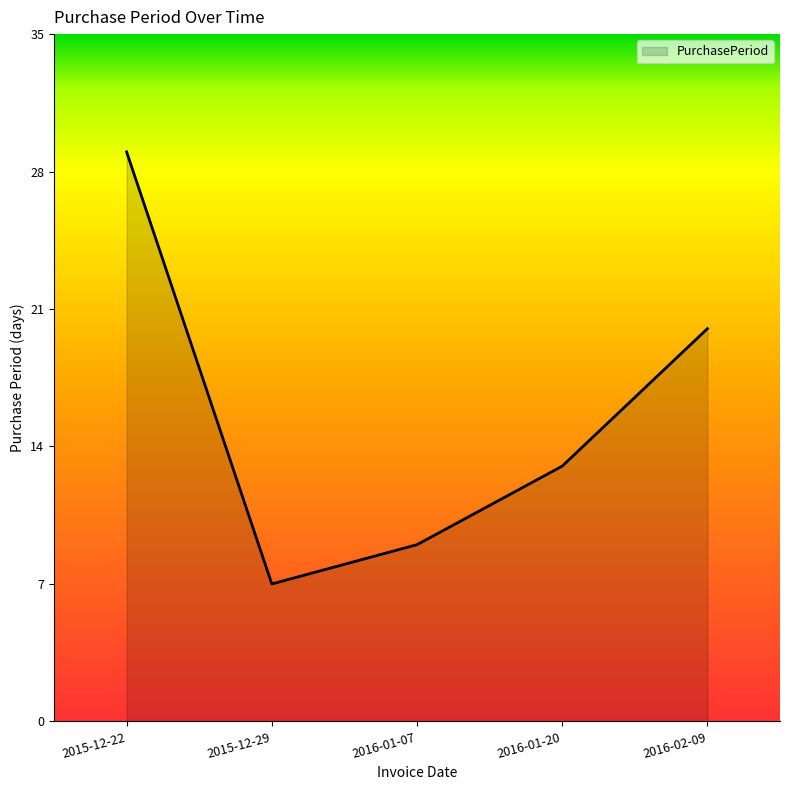

List the labels in order of value, smallest first.

2015-12-29, 2016-01-07, 2016-01-20, 2016-02-09, 2015-12-22